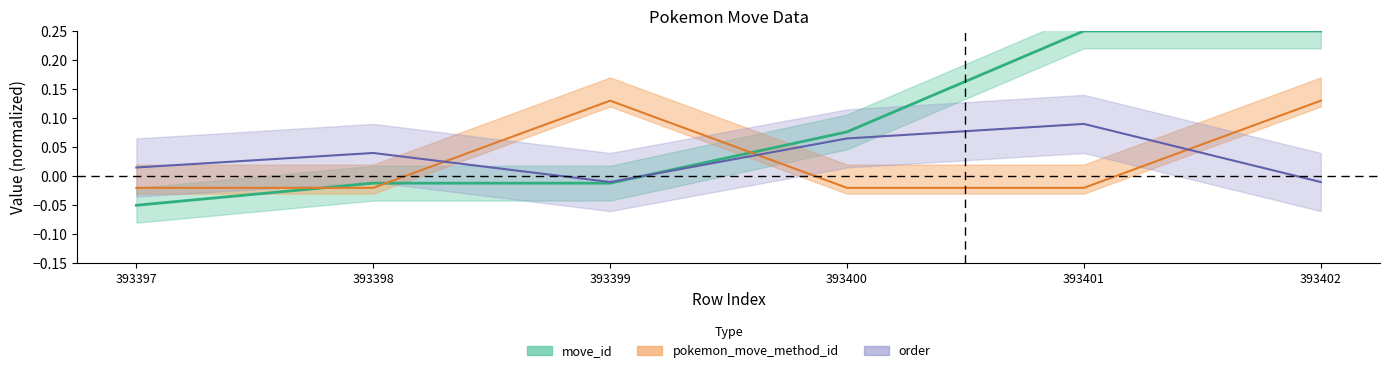

The pokemon_move_method_id series shows -0.0 at 393397. True or false?

False